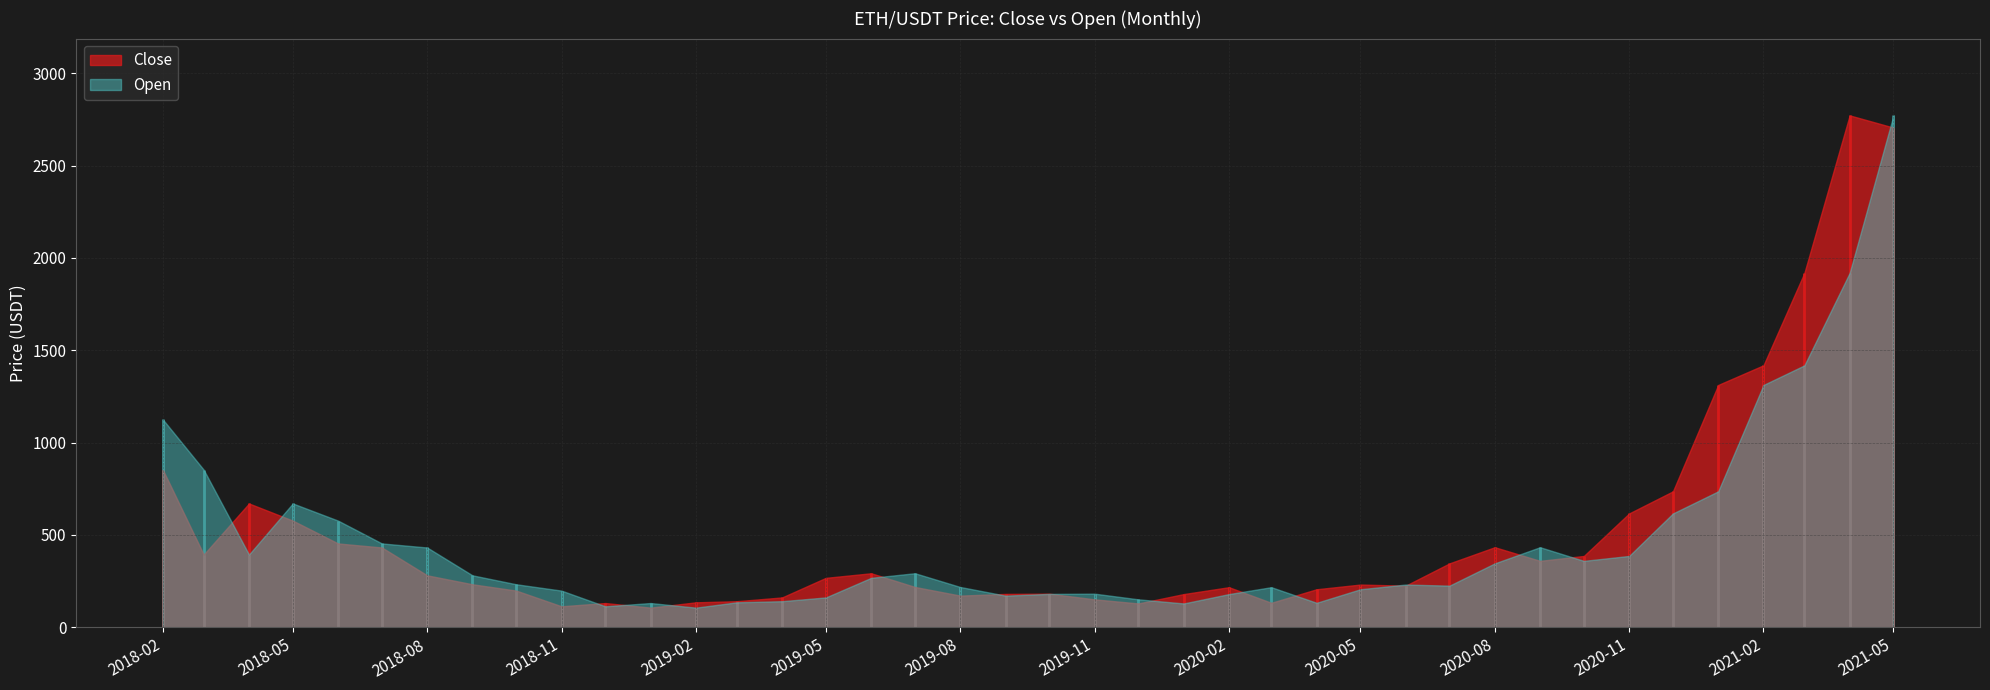

At how many categories does at least one series exceed 2607?

2